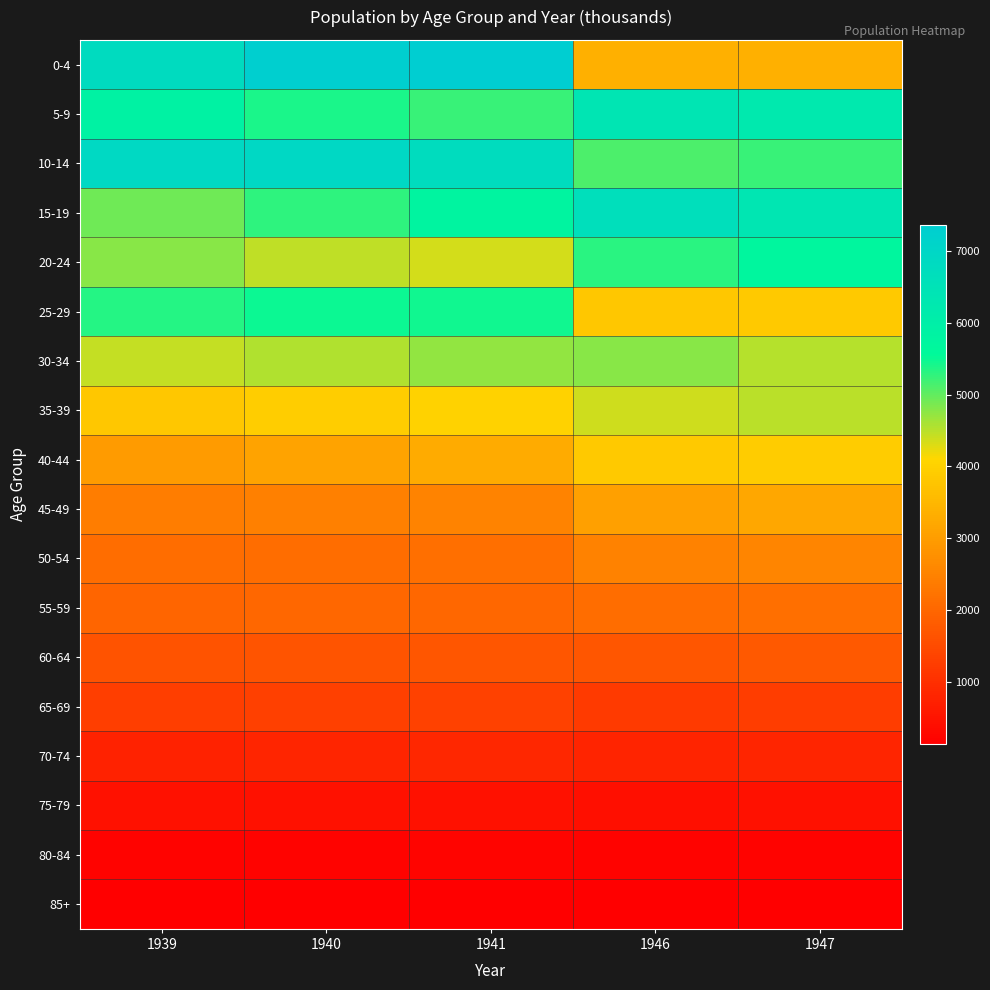

Which label corresponds to the smallest value in the chart?

1946